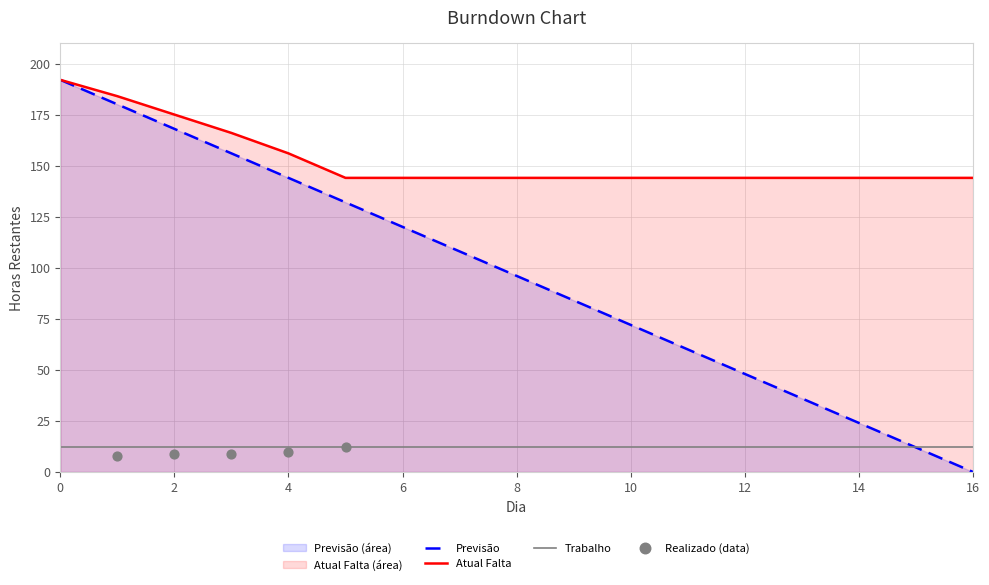

At how many categories does at least one series exceed 68?

17